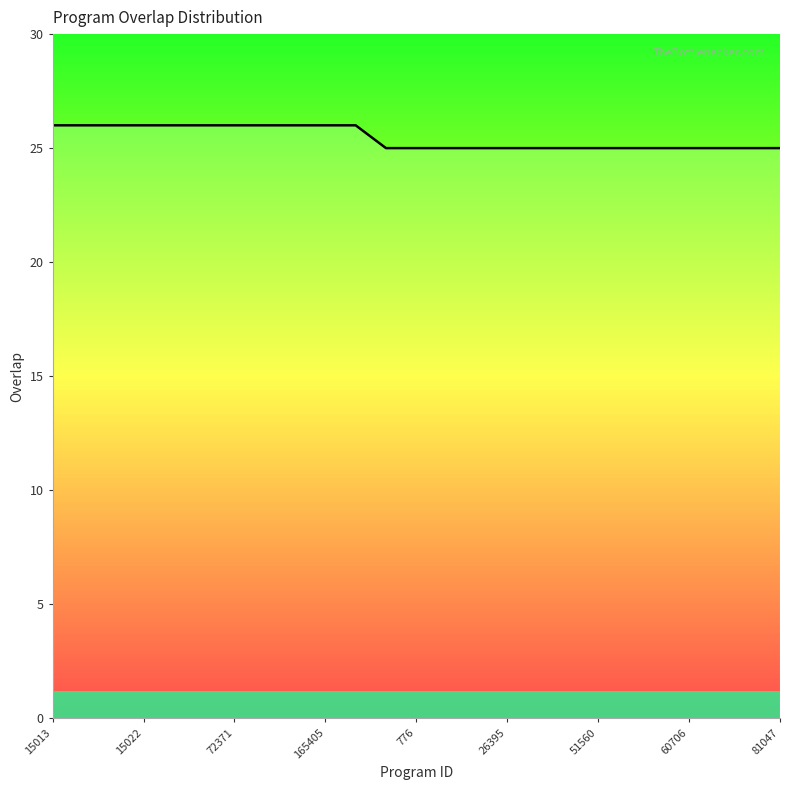

What is the smallest value displayed?

25